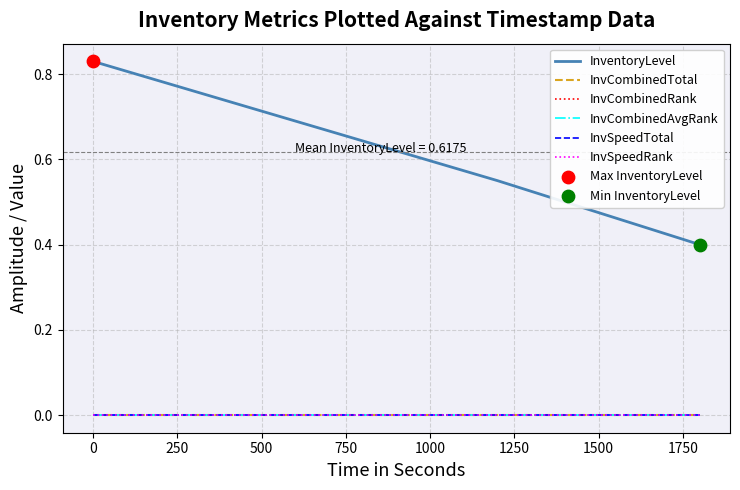

Which series has the largest total across all categories?

InventoryLevel